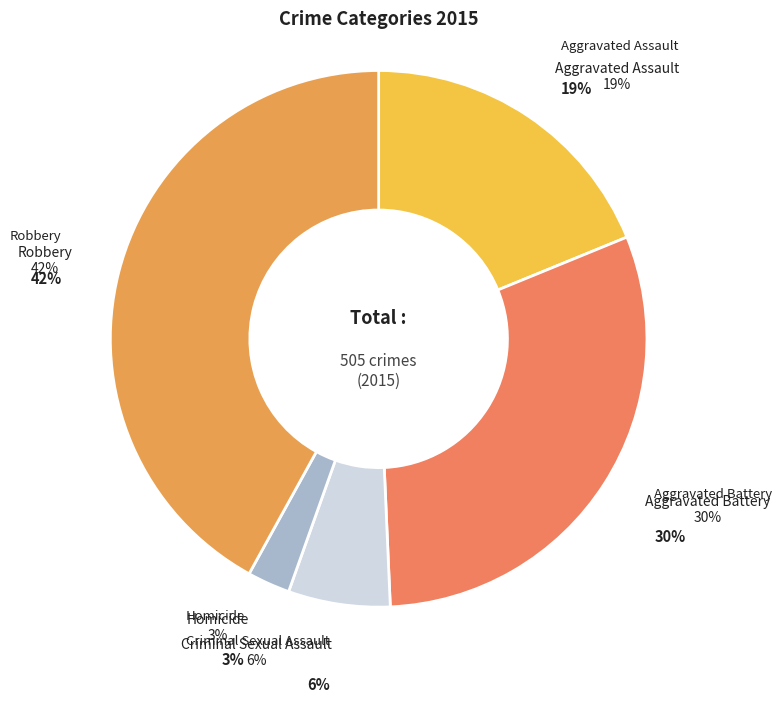

Rank the categories by value from lowest to highest.

Homicide, Criminal Sexual Assault, Aggravated Assault, Aggravated Battery, Robbery